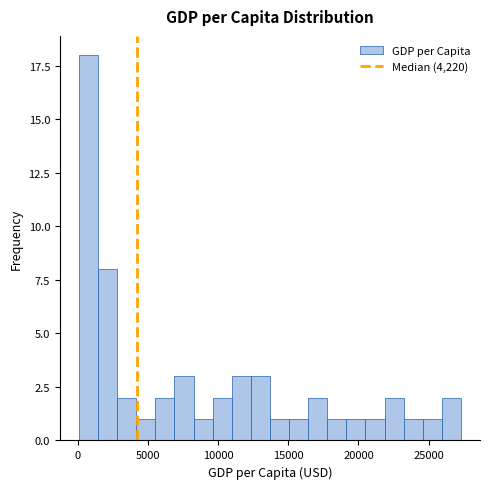

Around what value on the x-axis is the tallest bar? Give the approximate position of its centre, as read against the axis.

1000